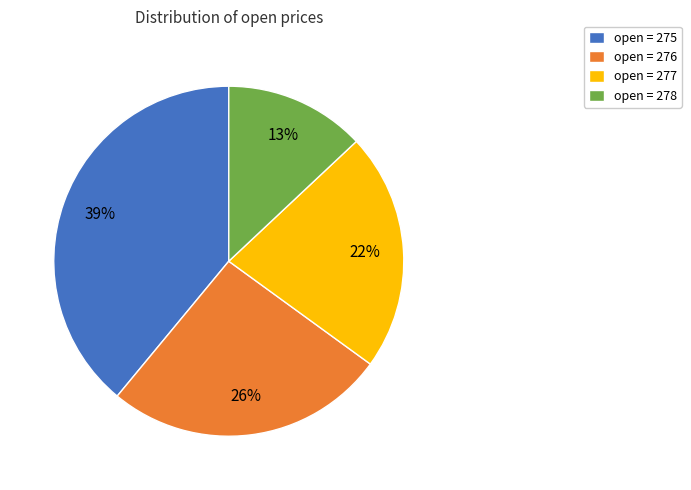

Which has a higher value, open = 277 or open = 275?

open = 275